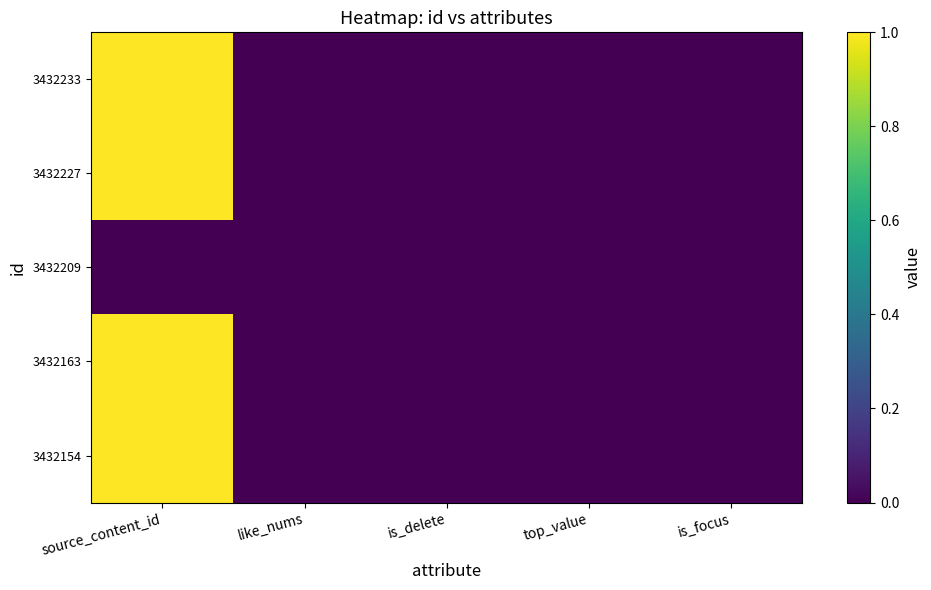

Which series changed the most between source_content_id and top_value?

3432233